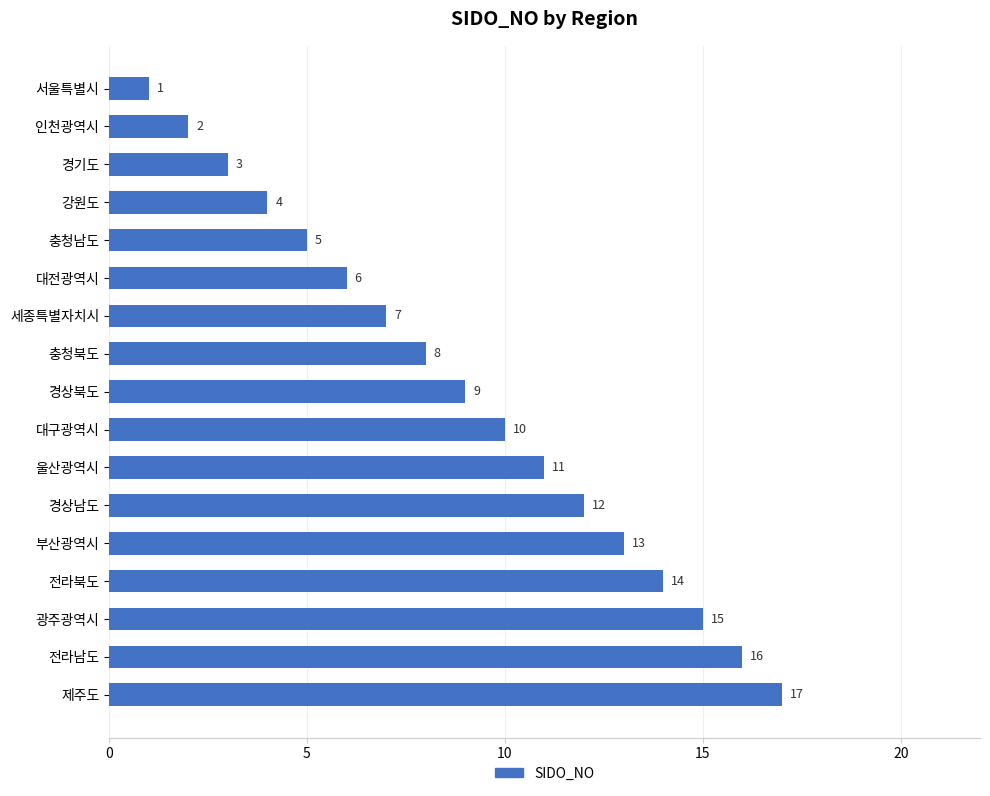

At which label is the value closest to 9?

경상북도